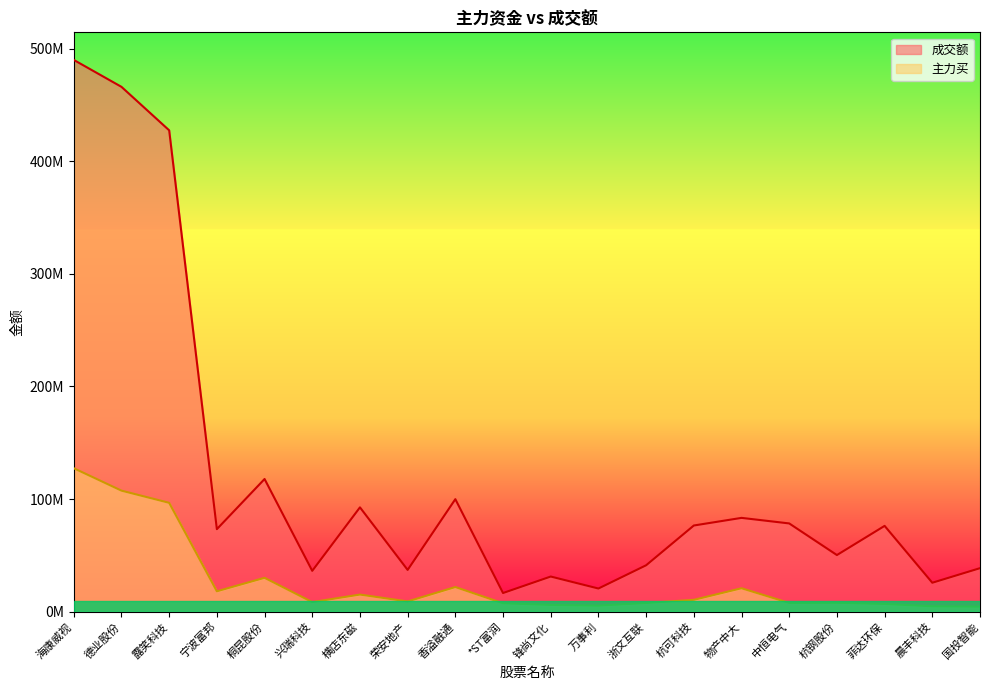

How many interior local peaks does the 主力买 series have?

5